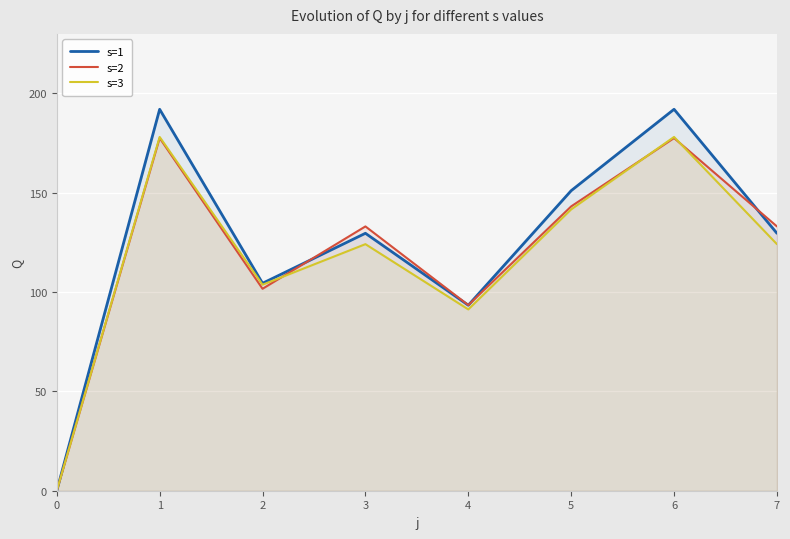

At which category does s=1 reach its first local valley?

2